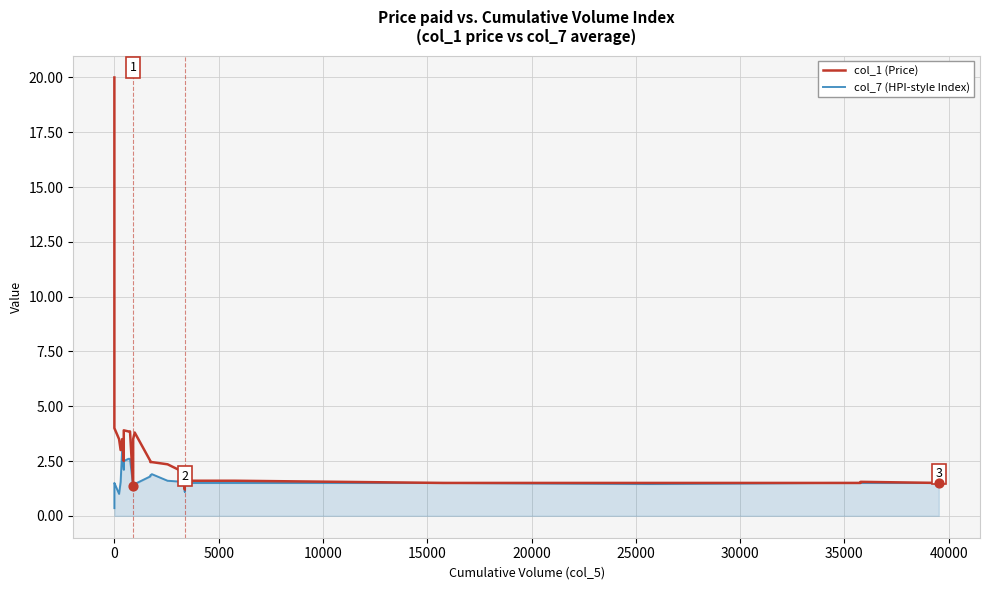

Which series contains the highest Y value?

col_1 (Price)